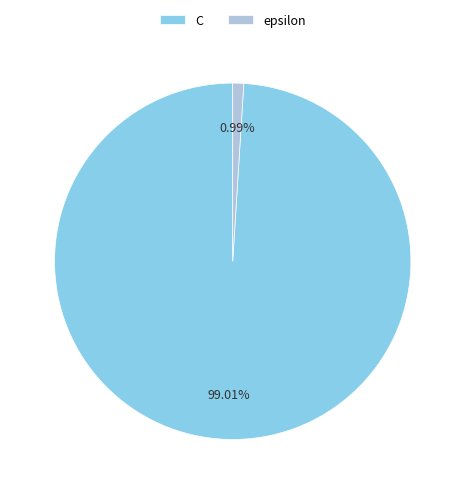

What portion of the pie excludes epsilon?

99.0%